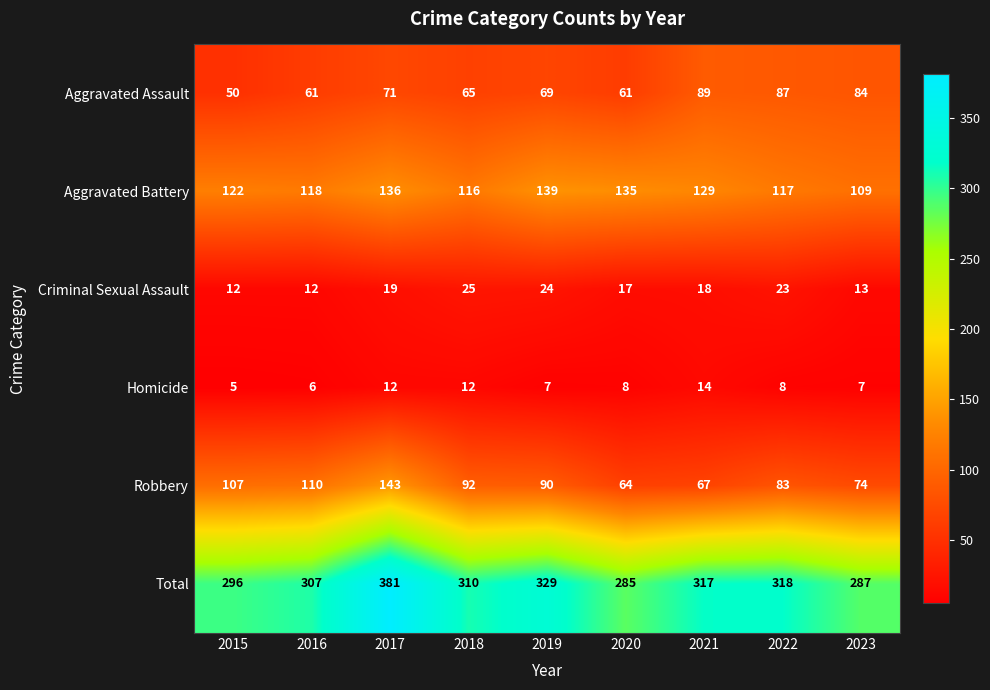

List the series in order of their peak value, highest first.

Total, Robbery, Aggravated Battery, Aggravated Assault, Criminal Sexual Assault, Homicide